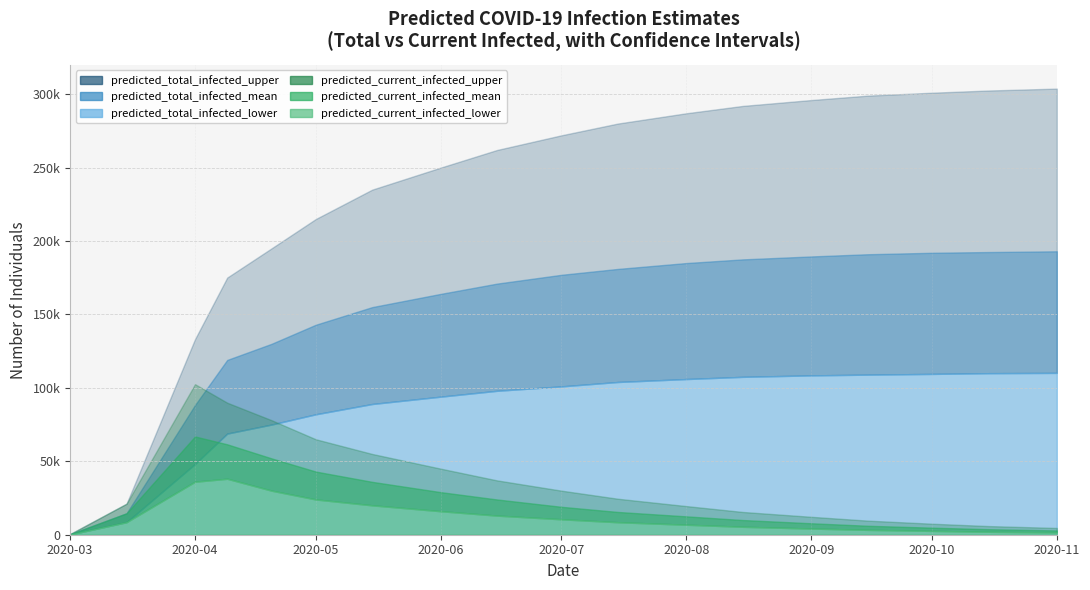

True or false: predicted_current_infected_upper and predicted_total_infected_upper intersect in this chart.

False